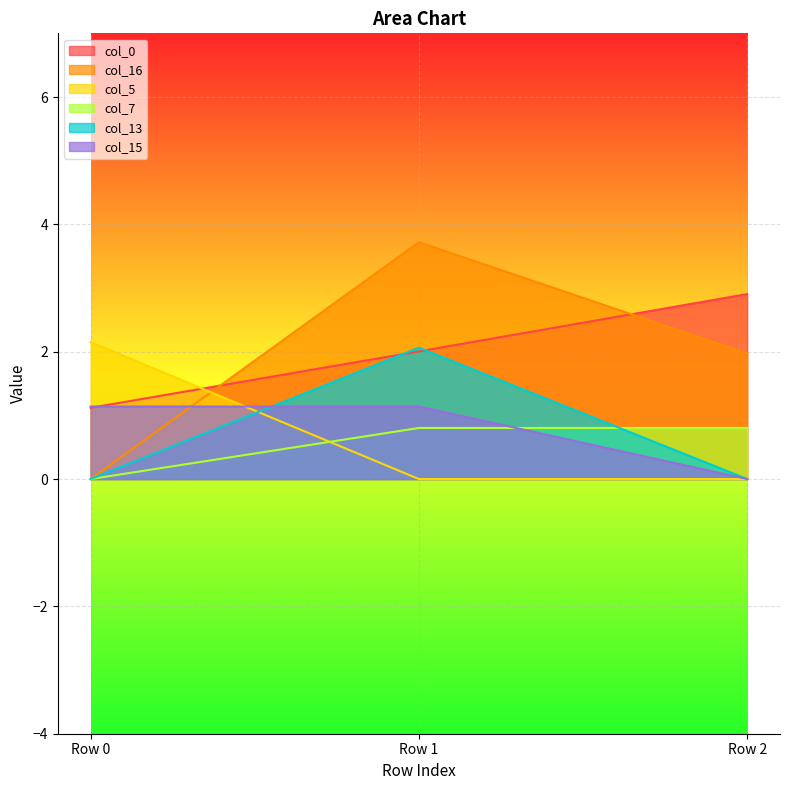

What are all the series names shown in the legend?

col_0, col_16, col_5, col_7, col_13, col_15